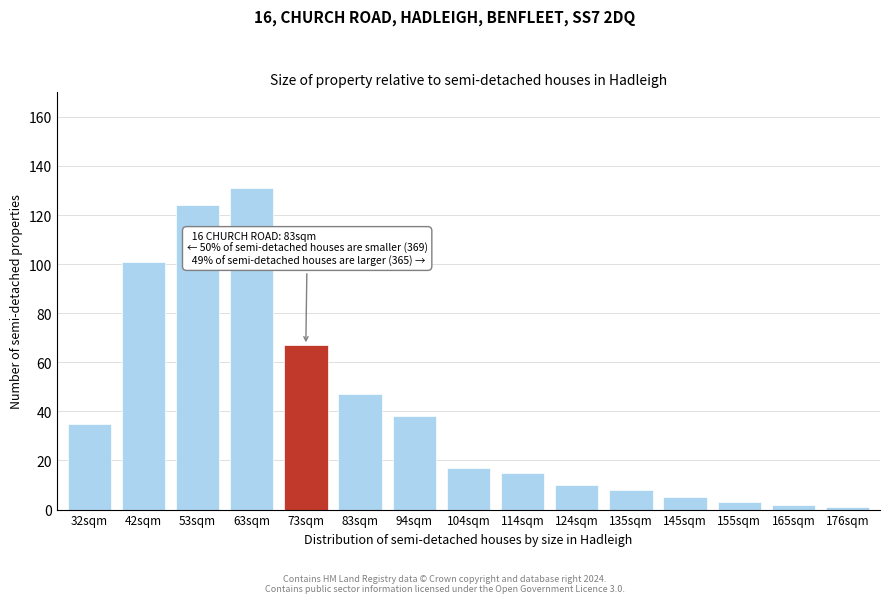

Reading left to right, transcribe all the data shown in this chart.

32sqm=35	42sqm=101	53sqm=124	63sqm=131	73sqm=67	83sqm=47	94sqm=38	104sqm=17	114sqm=15	124sqm=10	135sqm=8	145sqm=5	155sqm=3	165sqm=2	176sqm=1